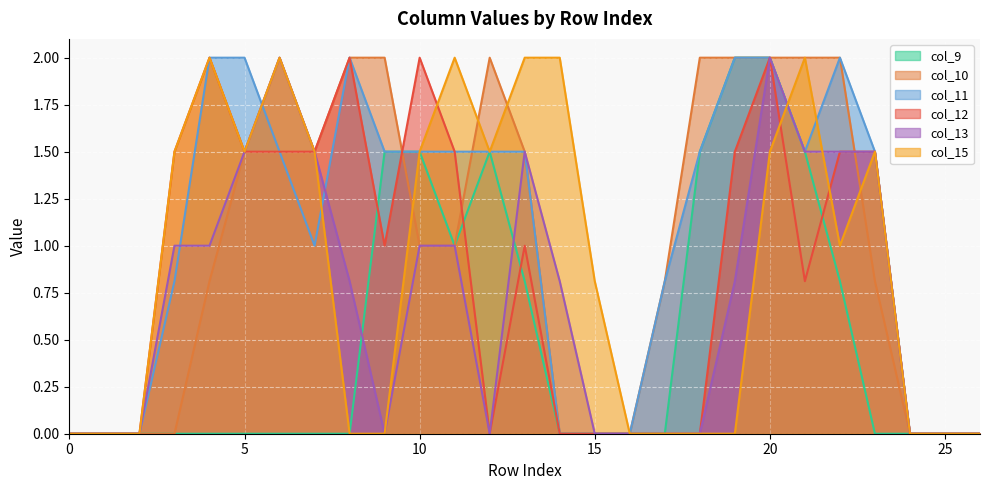

Reading left to right, transcribe all the data shown in this chart.

col_9: 0=0.0	1=0.0	2=0.0	3=0.0	4=0.0	5=0.0	6=0.0	7=0.0	8=0.0	9=1.5	10=1.5	11=1.0	12=1.5	13=0.8	14=0.0	15=0.0	16=0.0	17=0.0	18=1.5	19=2.0	20=2.0	21=1.5	22=0.8	23=0.0	24=0.0	25=0.0	26=0.0
col_10: 0=0.0	1=0.0	2=0.0	3=0.0	4=0.8	5=1.5	6=2.0	7=1.5	8=2.0	9=2.0	10=1.0	11=1.0	12=2.0	13=1.5	14=0.0	15=0.0	16=0.0	17=0.8	18=2.0	19=2.0	20=2.0	21=2.0	22=2.0	23=0.8	24=0.0	25=0.0	26=0.0
col_11: 0=0.0	1=0.0	2=0.0	3=0.8	4=2.0	5=2.0	6=1.5	7=1.0	8=2.0	9=1.5	10=1.5	11=1.5	12=1.5	13=1.5	14=0.0	15=0.0	16=0.0	17=0.8	18=1.5	19=2.0	20=2.0	21=1.5	22=2.0	23=1.5	24=0.0	25=0.0	26=0.0
col_12: 0=0.0	1=0.0	2=0.0	3=1.5	4=2.0	5=1.5	6=1.5	7=1.5	8=2.0	9=1.0	10=2.0	11=1.5	12=0.0	13=1.0	14=0.0	15=0.0	16=0.0	17=0.0	18=0.0	19=1.5	20=2.0	21=0.8	22=1.5	23=1.5	24=0.0	25=0.0	26=0.0
col_13: 0=0.0	1=0.0	2=0.0	3=1.0	4=1.0	5=1.5	6=2.0	7=1.5	8=0.8	9=0.0	10=1.0	11=1.0	12=0.0	13=1.5	14=0.8	15=0.0	16=0.0	17=0.0	18=0.0	19=0.8	20=2.0	21=1.5	22=1.5	23=1.5	24=0.0	25=0.0	26=0.0
col_15: 0=0.0	1=0.0	2=0.0	3=1.5	4=2.0	5=1.5	6=2.0	7=1.5	8=0.0	9=0.0	10=1.5	11=2.0	12=1.5	13=2.0	14=2.0	15=0.8	16=0.0	17=0.0	18=0.0	19=0.0	20=1.5	21=2.0	22=1.0	23=1.5	24=0.0	25=0.0	26=0.0